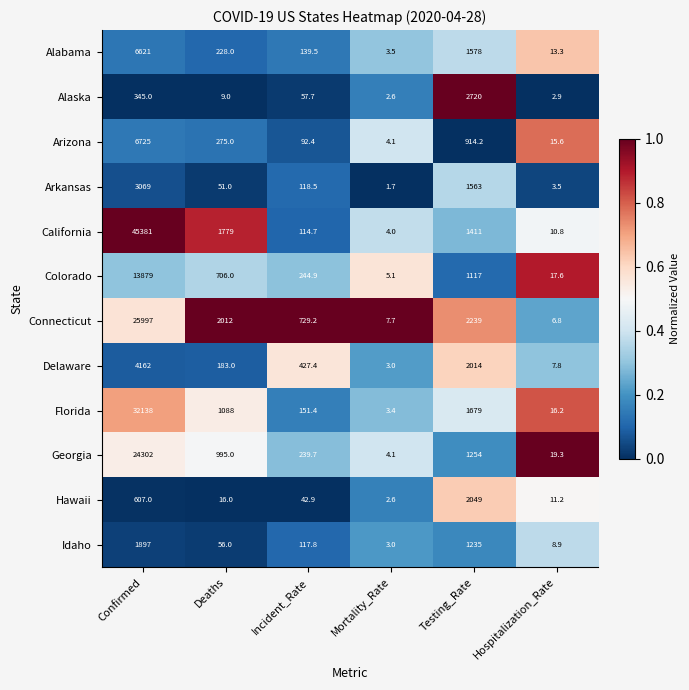

What is the smallest value displayed?

1.7